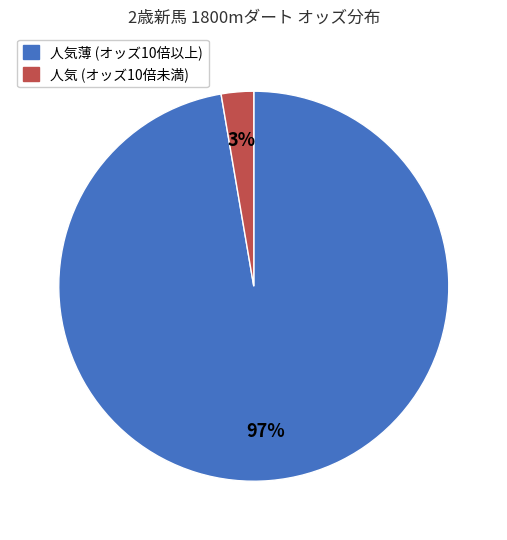

To the nearest percent, what portion does 人気薄 (オッズ10倍以上) represent?

97%